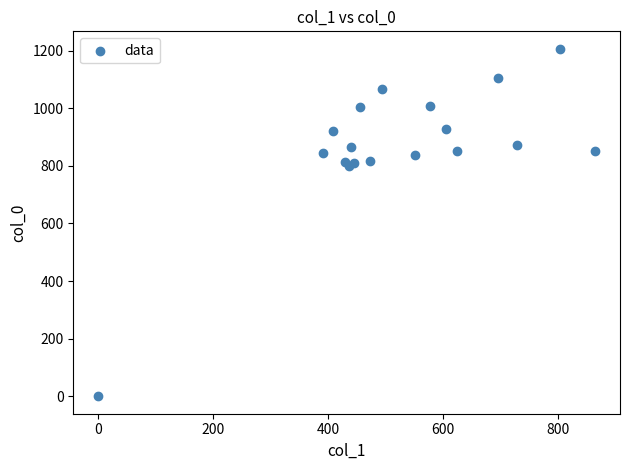

What is the range of X values (max minus min)?

864.0